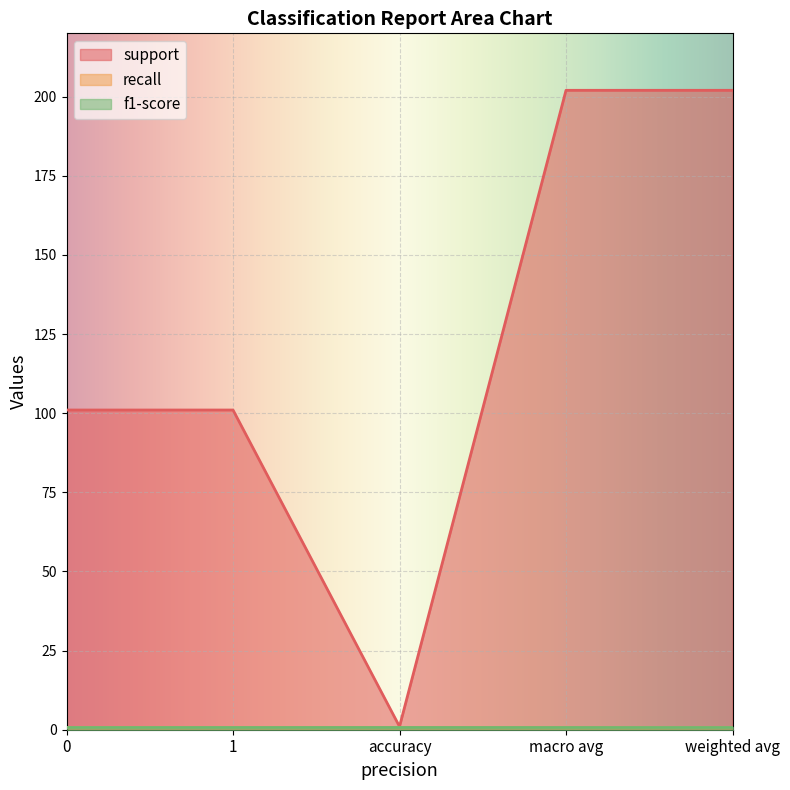

Reading right to left, extract all data points from this chart.

support: weighted avg=202	macro avg=202	accuracy=1	1=101	0=101
recall: weighted avg=1	macro avg=1	accuracy=1	1=1	0=1
f1-score: weighted avg=1	macro avg=1	accuracy=1	1=1	0=1